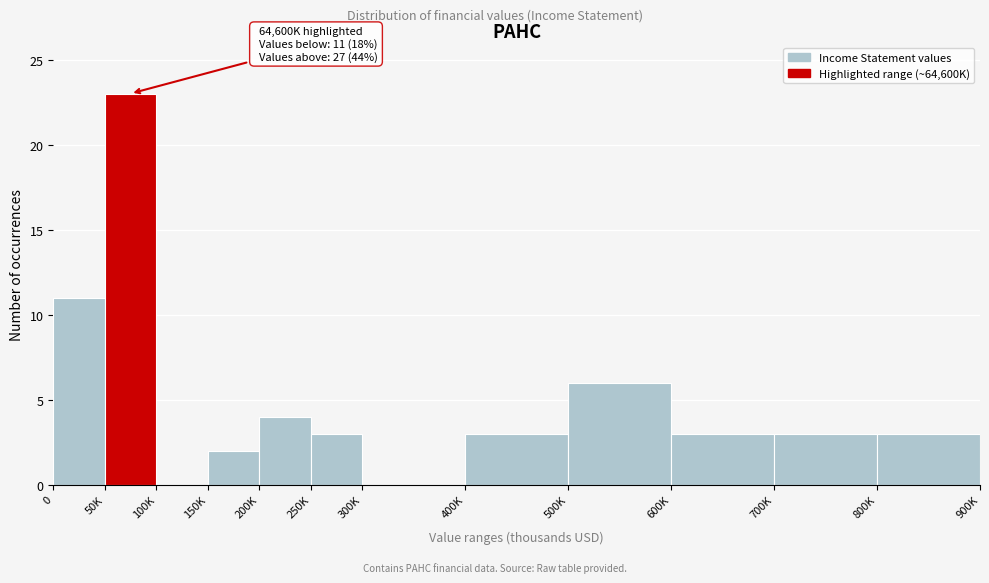

Reading right to left, extract all data points from this chart.

800K=3	700K=3	600K=3	500K=6	400K=3	300K=0	250K=3	200K=4	150K=2	100K=0	50K=23	0=11